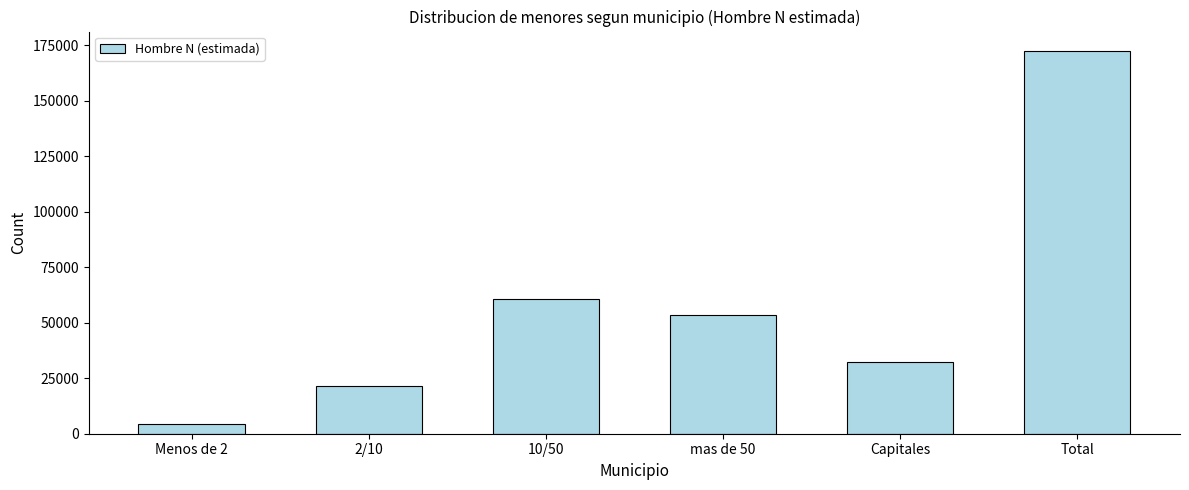

Reading right to left, list all the values displayed in this chart.

Total=172537	Capitales=32427	mas de 50=53494	10/50=60845	2/10=21604	Menos de 2=4167